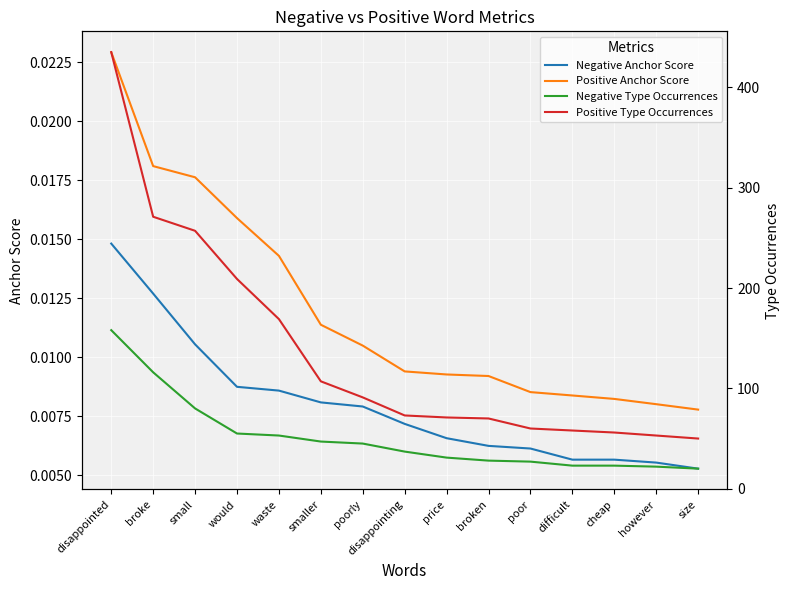

What position from the right is would?

12